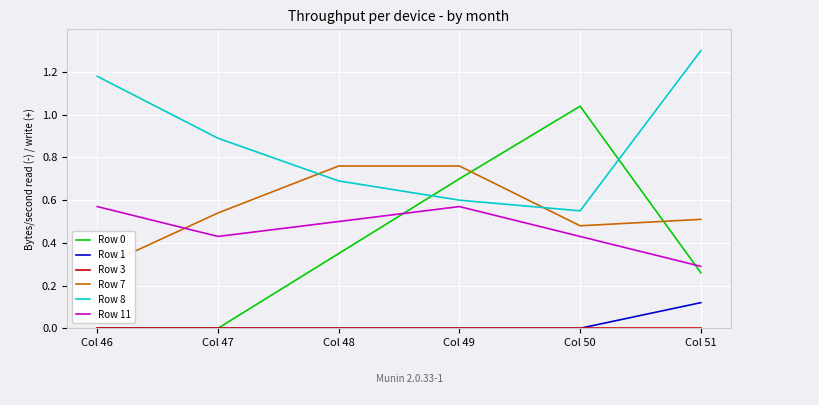

What is the greatest value displayed?

1.3